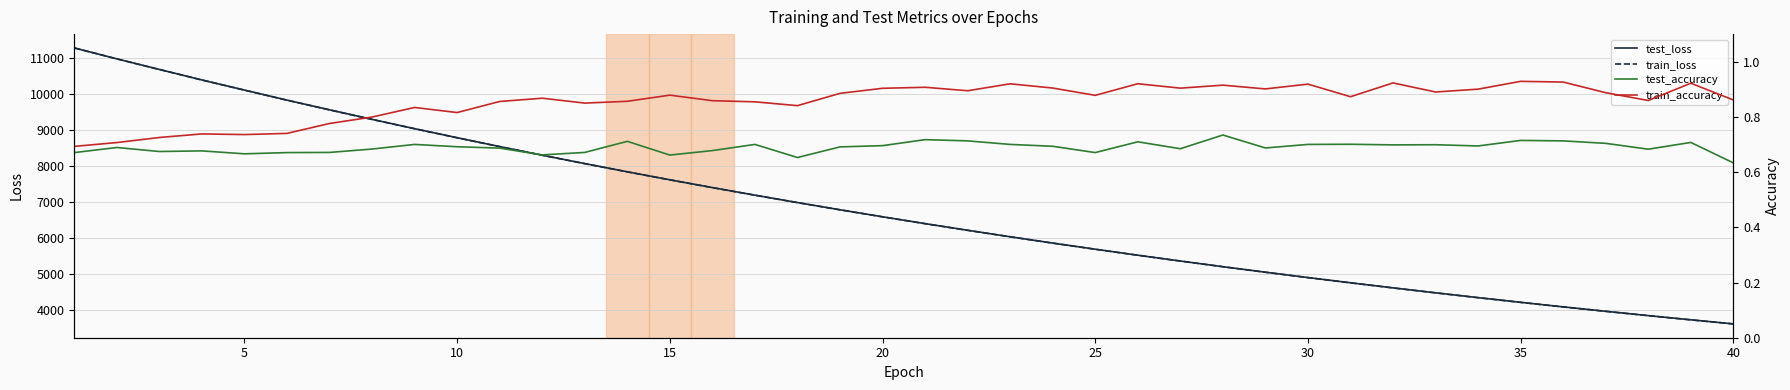

What is the lowest value of the train_loss series?

3622.8